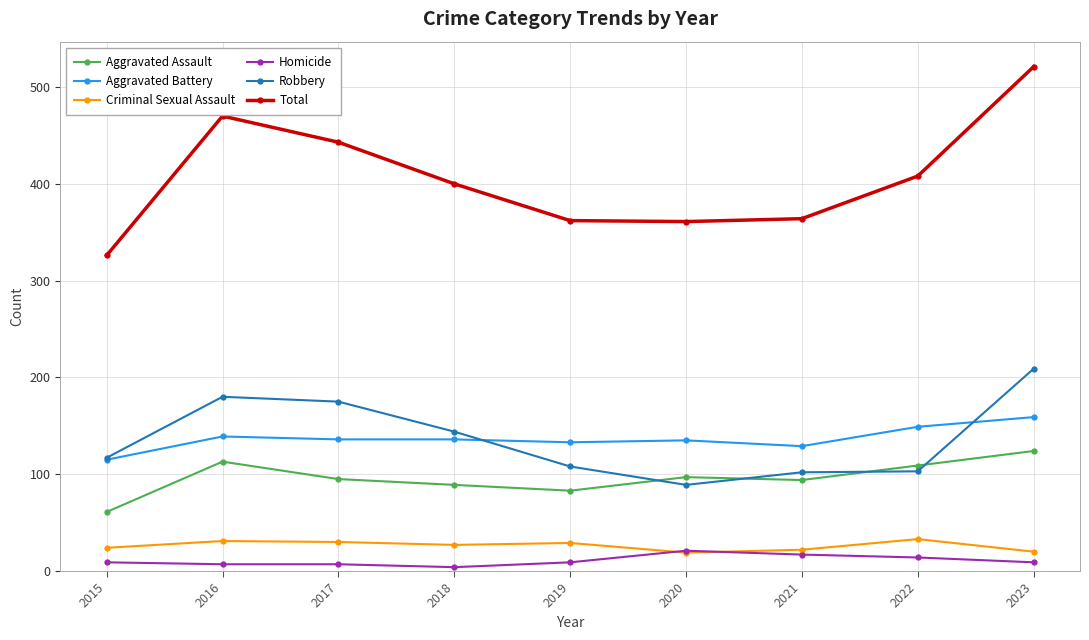

How many lines are shown in the chart?

6